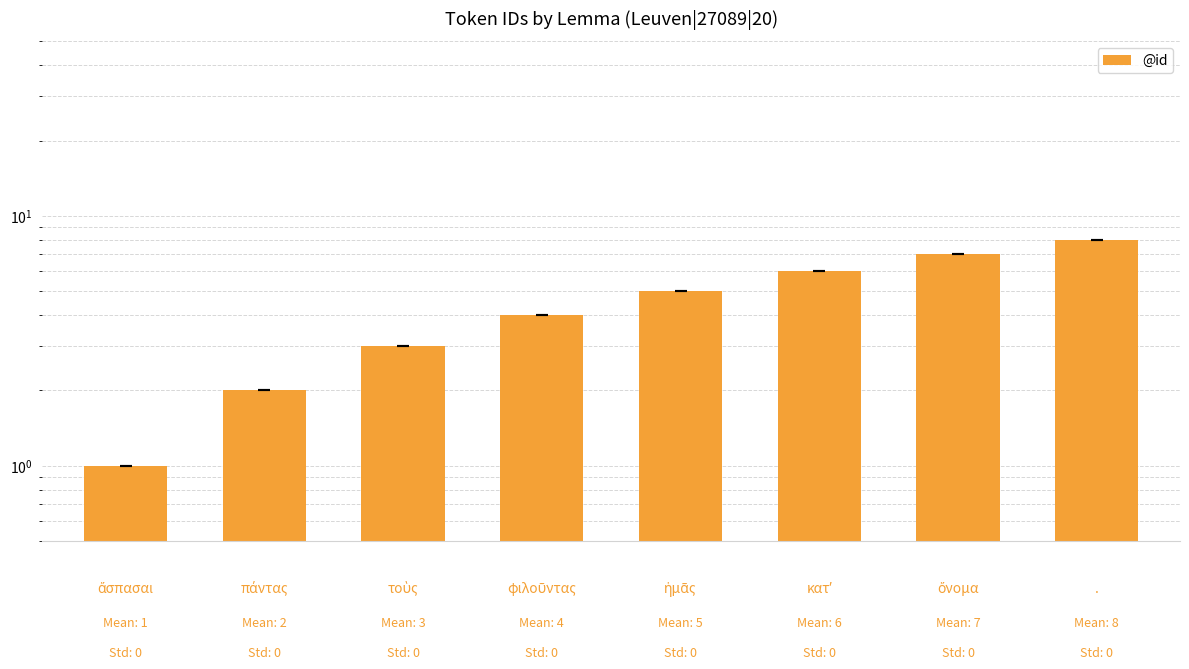

What is the change in value from 5 to 6?

+1